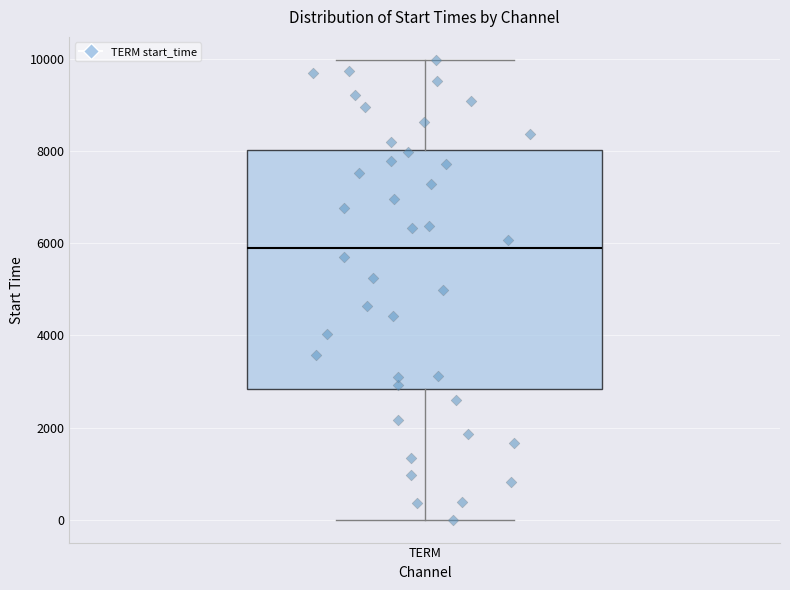

Where is the upper edge of the box for TERM on the y-axis? The values are not printed on the chart, so give them approximately, as read against the axis.

8000